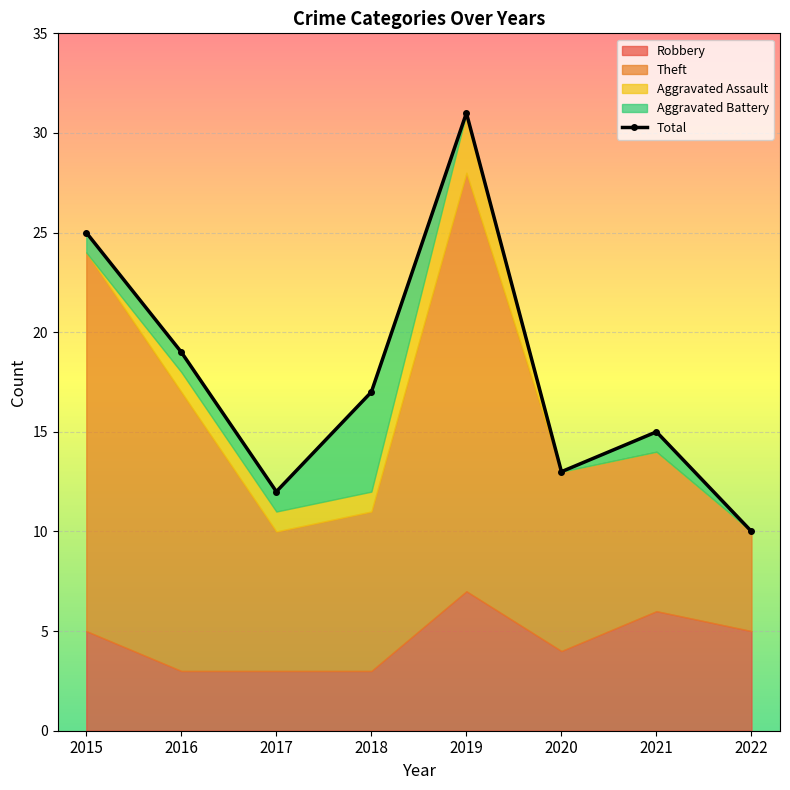

What is the change in value from 2018 to 2022?

-7